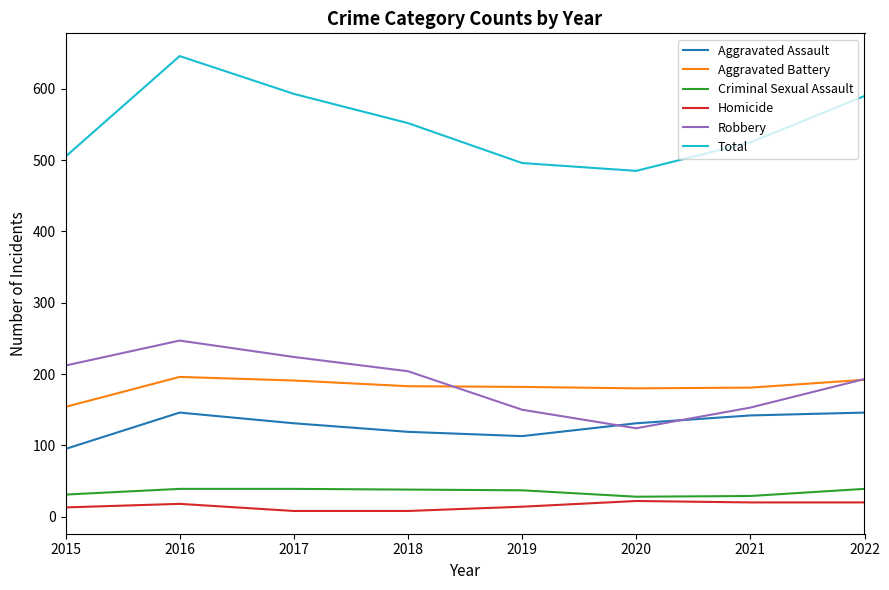

What is the difference between the highest and lowest values at 2021?

505